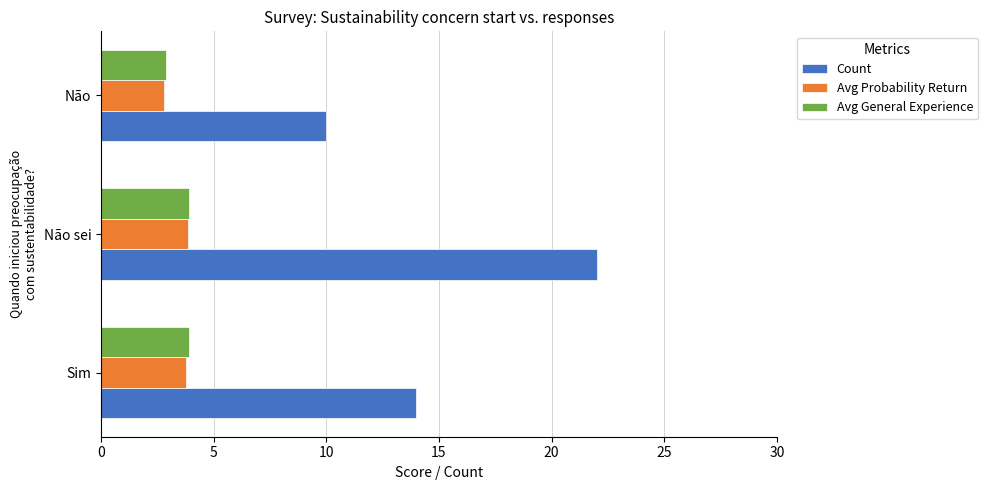

What is the minimum value for Avg General Experience?

2.9